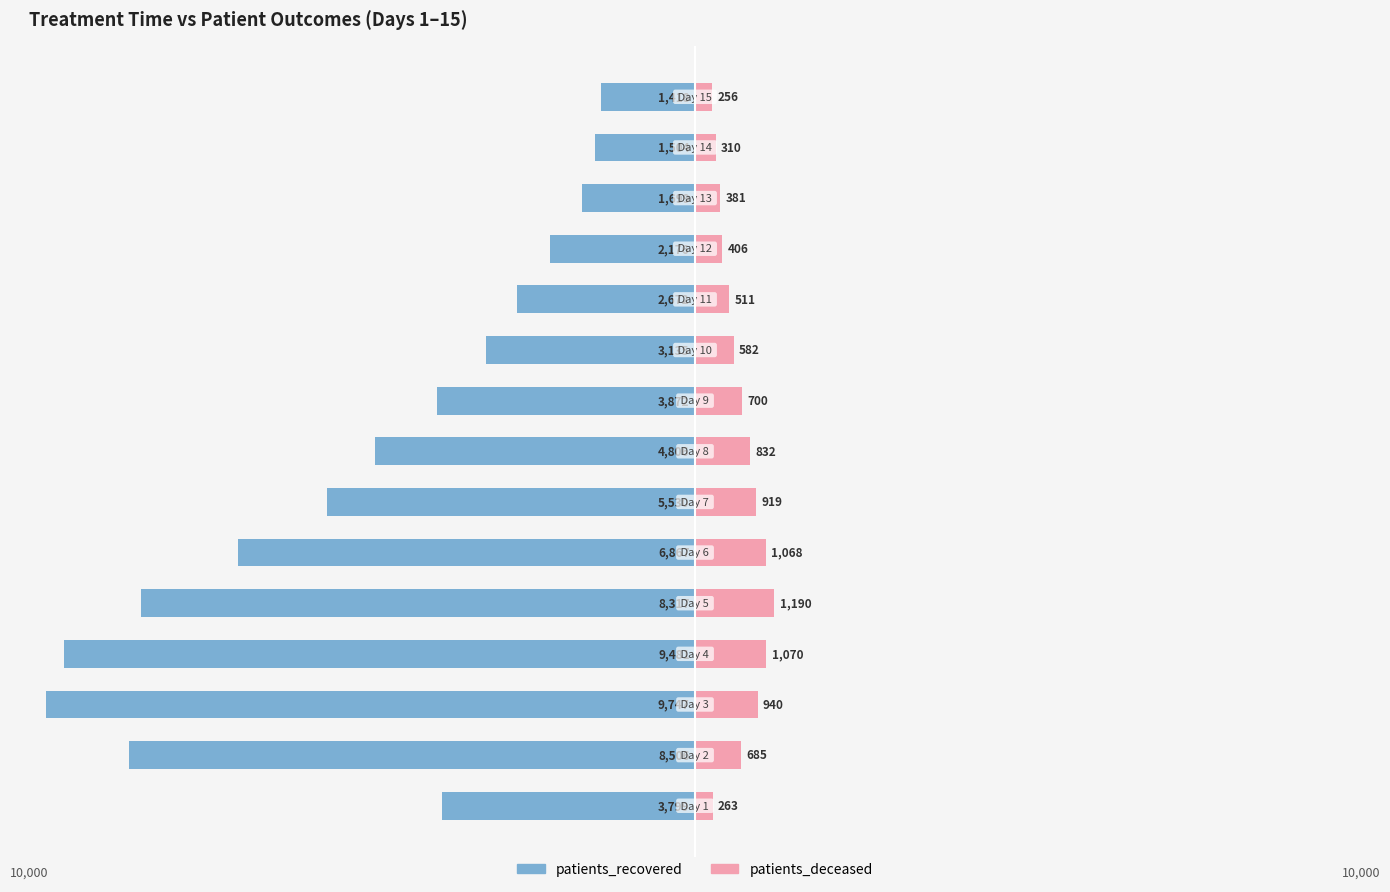

How many values in the patients_deceased series are below 685?

7